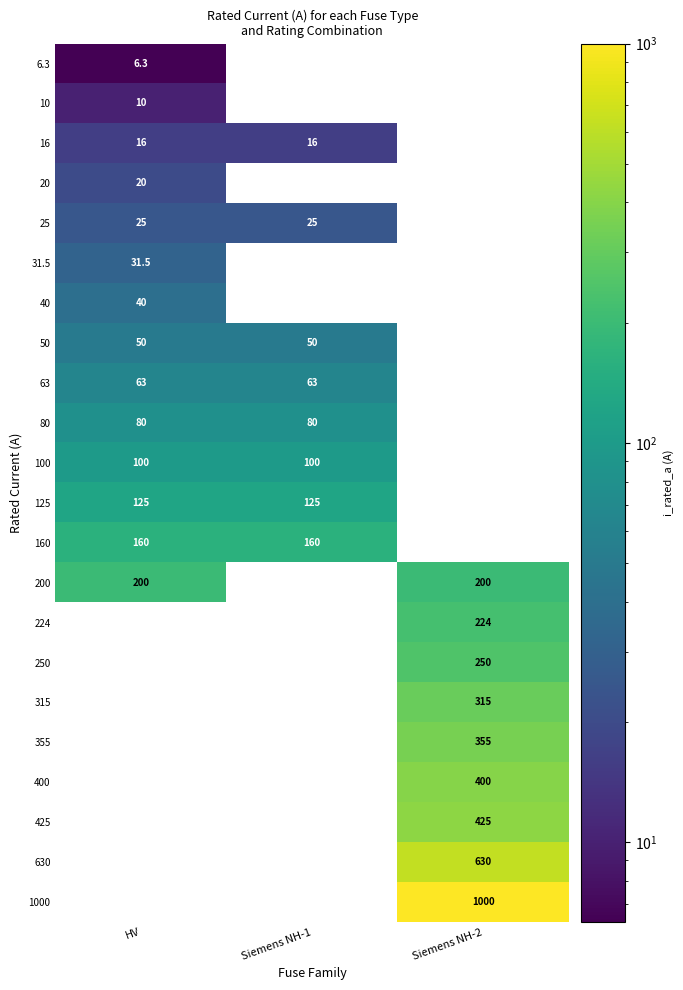

The value of 50 at Siemens NH-1 is 32.1. True or false?

False